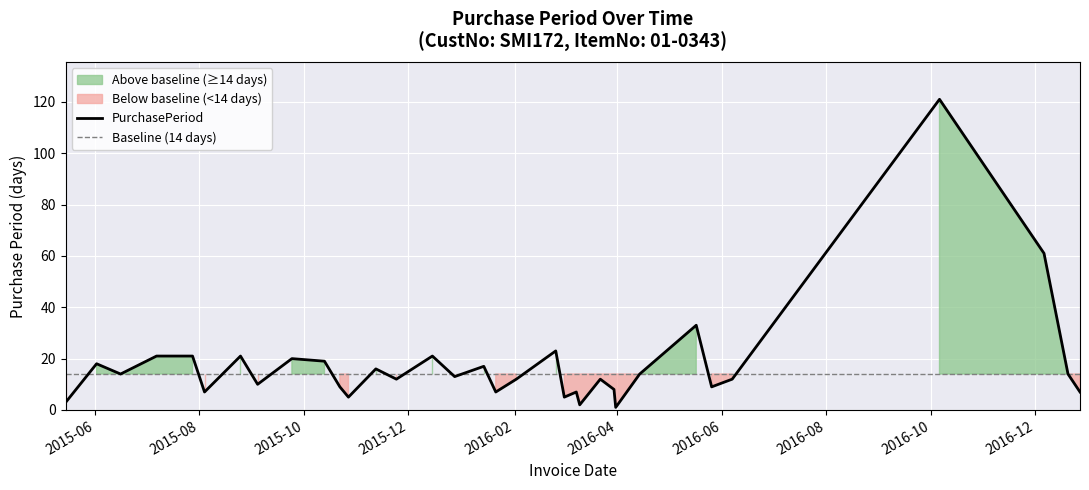

What is the minimum value shown in the chart?

1